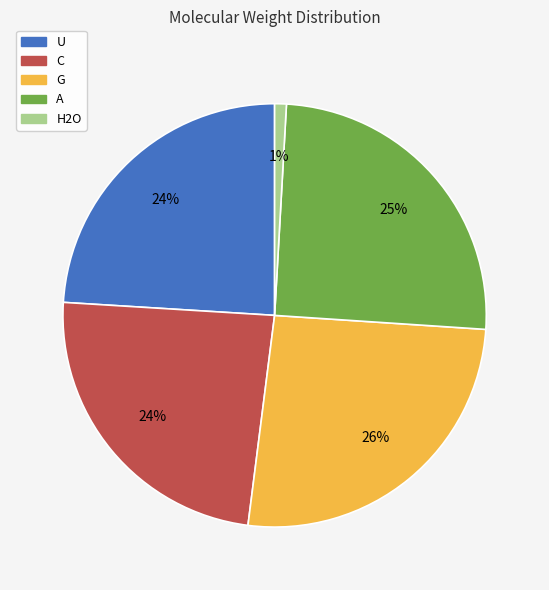

To the nearest percent, what is the combined percentage of A and U?

49%